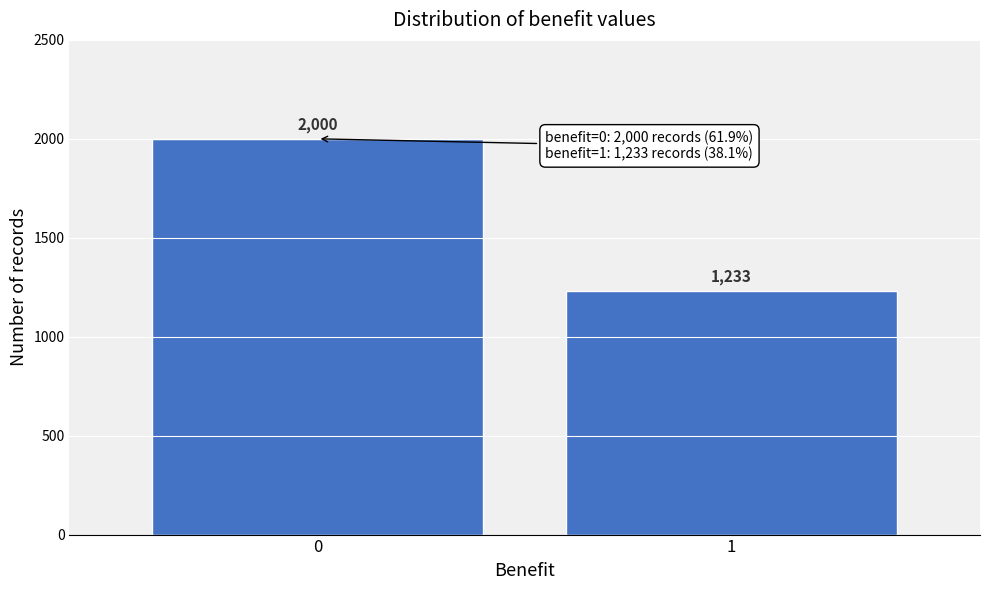

Reading left to right, what are all the values shown in this chart?

2000	1233